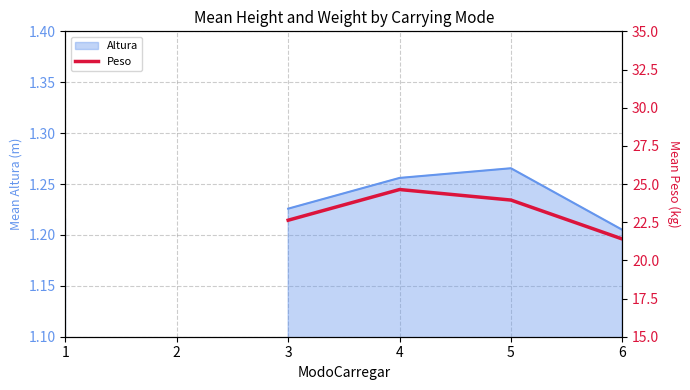

True or false: the data has more than 0 interior local peaks.

True